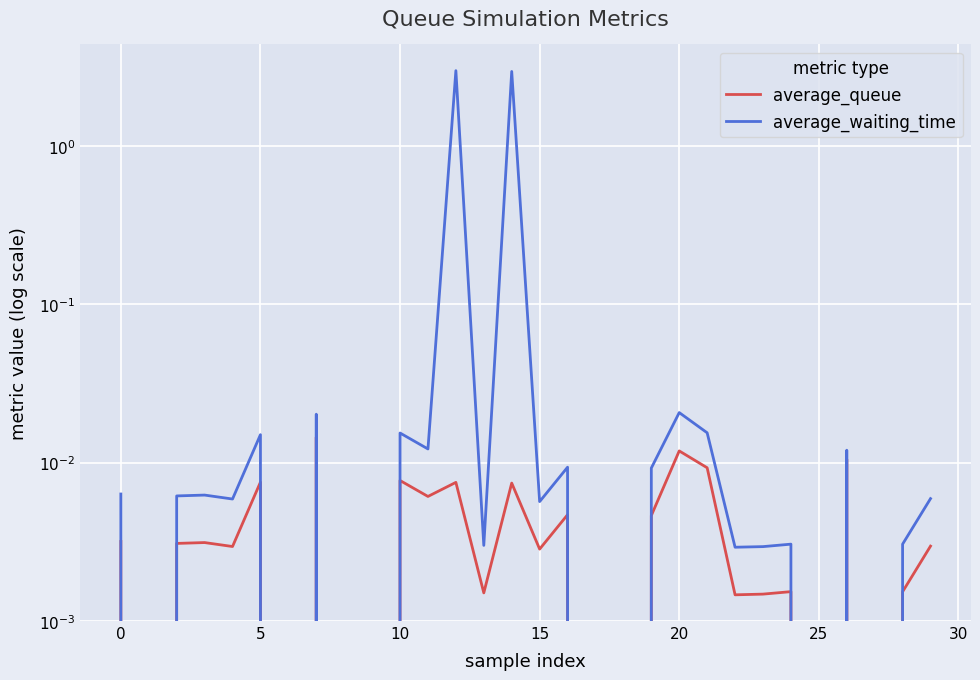

Rank the series at 16 from lowest to highest value.

average_queue, average_waiting_time